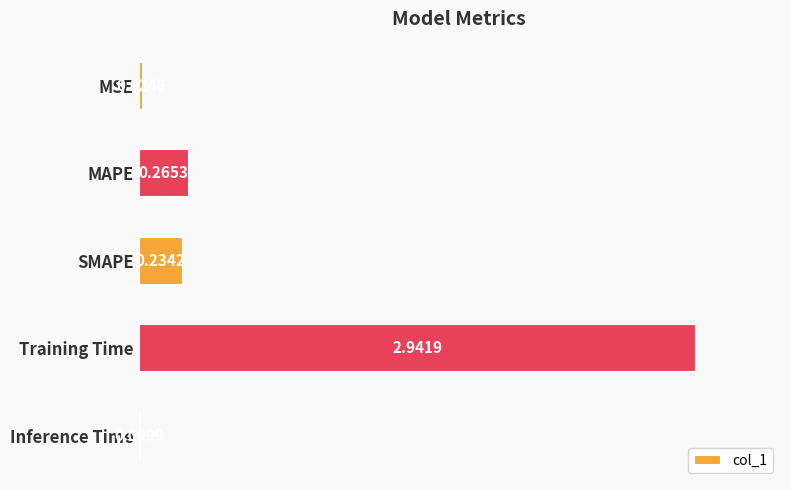

Between Training Time and Inference Time, which is larger?

Training Time